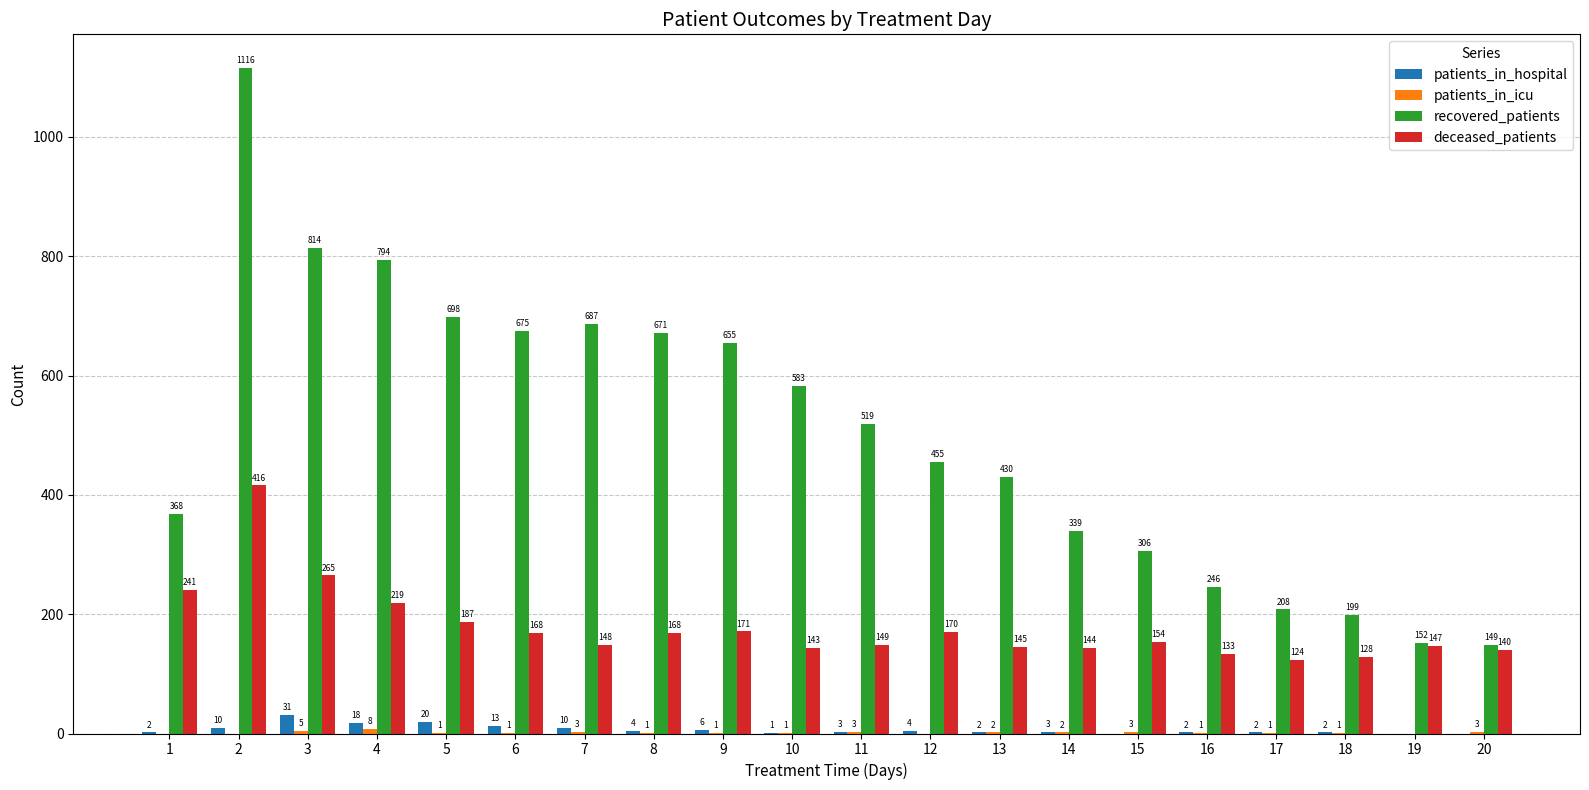

What value does the patients_in_hospital series have at 11, to the nearest 5?

5